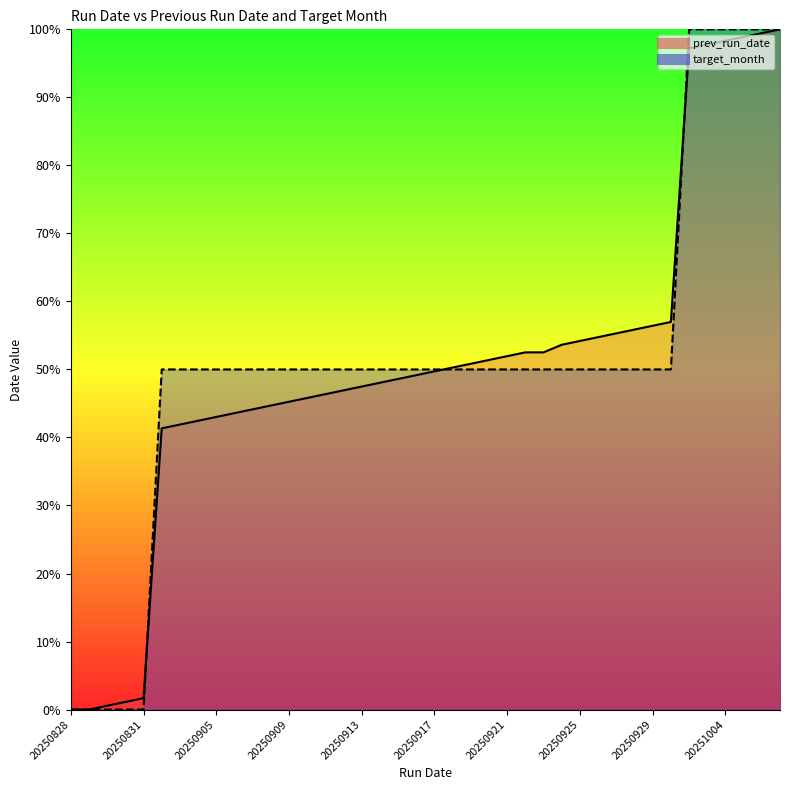

How many values in the target_month series exceed 50?

6